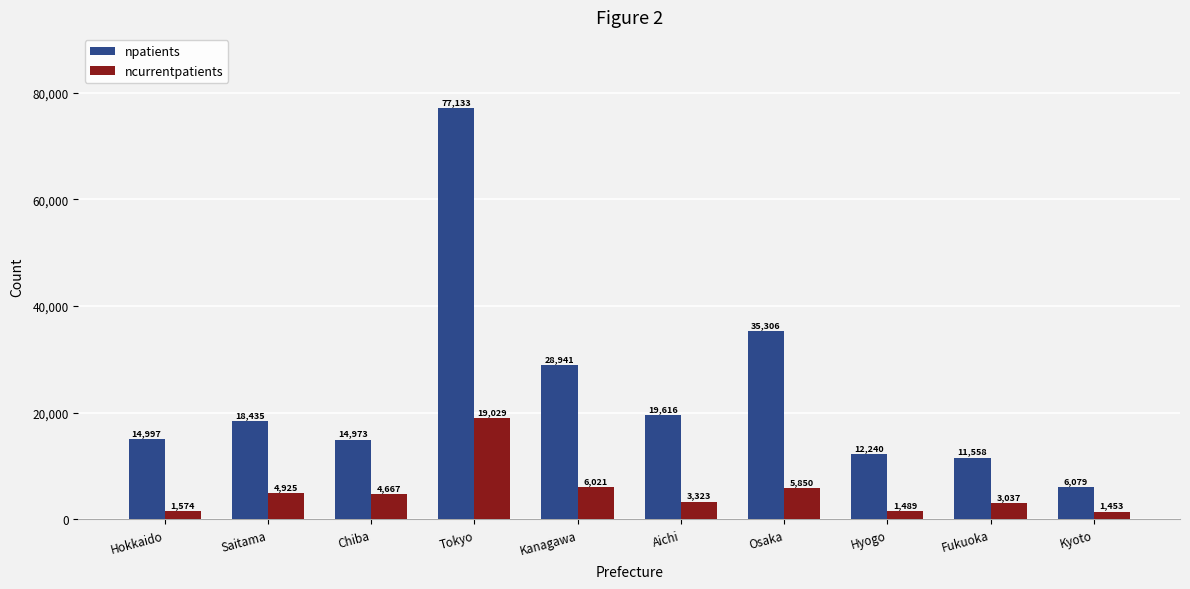

Reading left to right, extract all data points from this chart.

npatients: Hokkaido=14997	Saitama=18435	Chiba=14973	Tokyo=77133	Kanagawa=28941	Aichi=19616	Osaka=35306	Hyogo=12240	Fukuoka=11558	Kyoto=6079
ncurrentpatients: Hokkaido=1574	Saitama=4925	Chiba=4667	Tokyo=19029	Kanagawa=6021	Aichi=3323	Osaka=5850	Hyogo=1489	Fukuoka=3037	Kyoto=1453